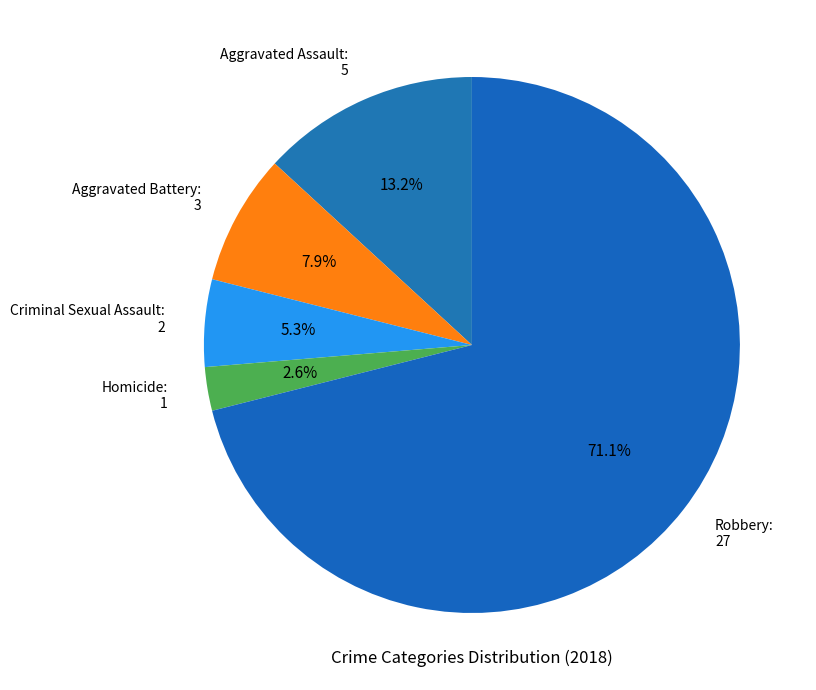

Which category has the biggest portion of the pie?

Robbery